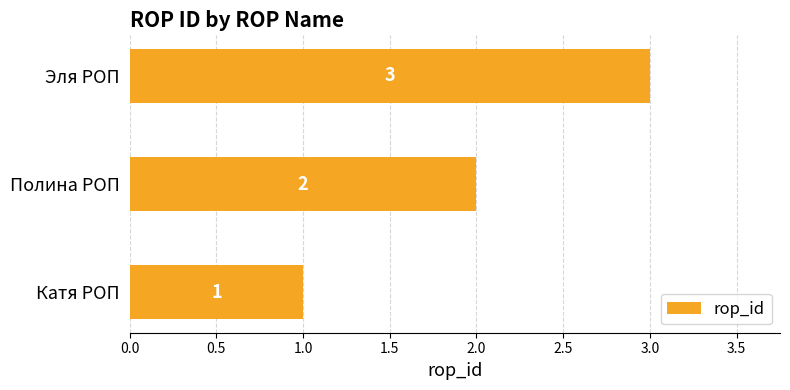

Rank the categories by value from lowest to highest.

Катя РОП, Полина РОП, Эля РОП